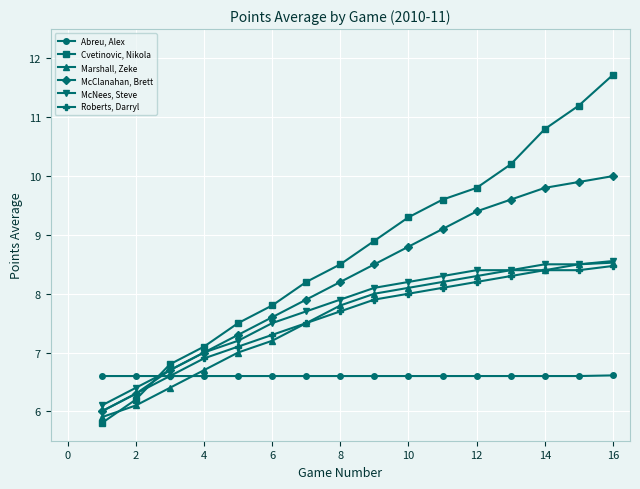

What is the lowest value of the Roberts, Darryl series?

6.0